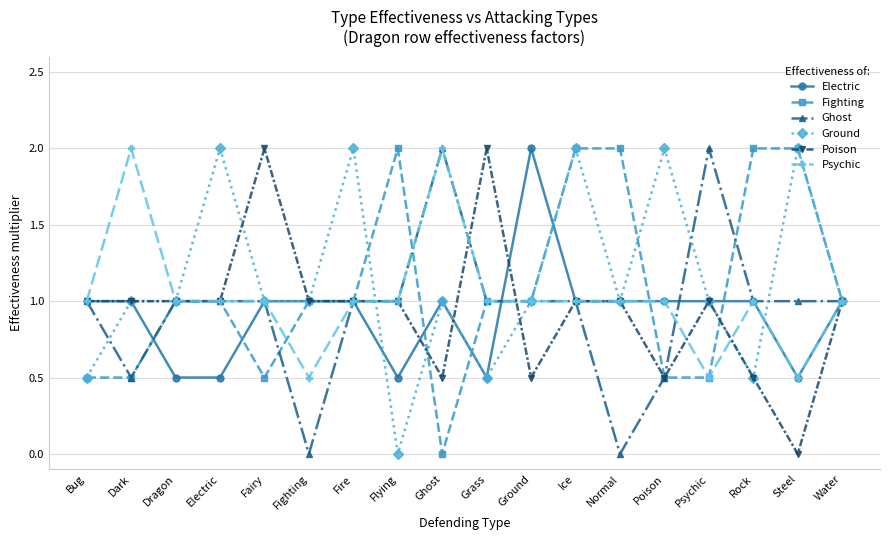

Where is the first local maximum for Psychic?

Dark